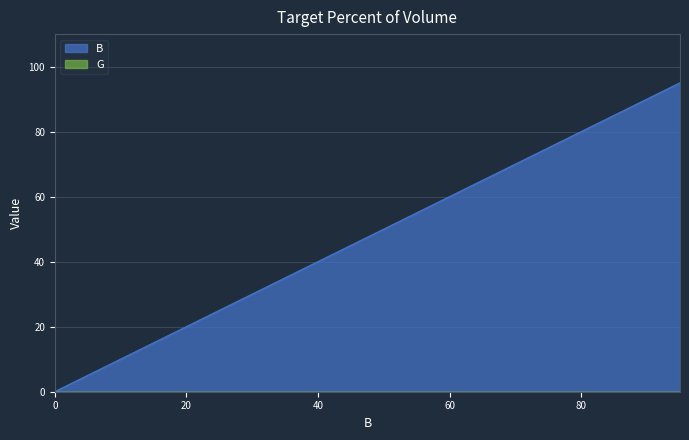

How many series are shown in this chart?

2